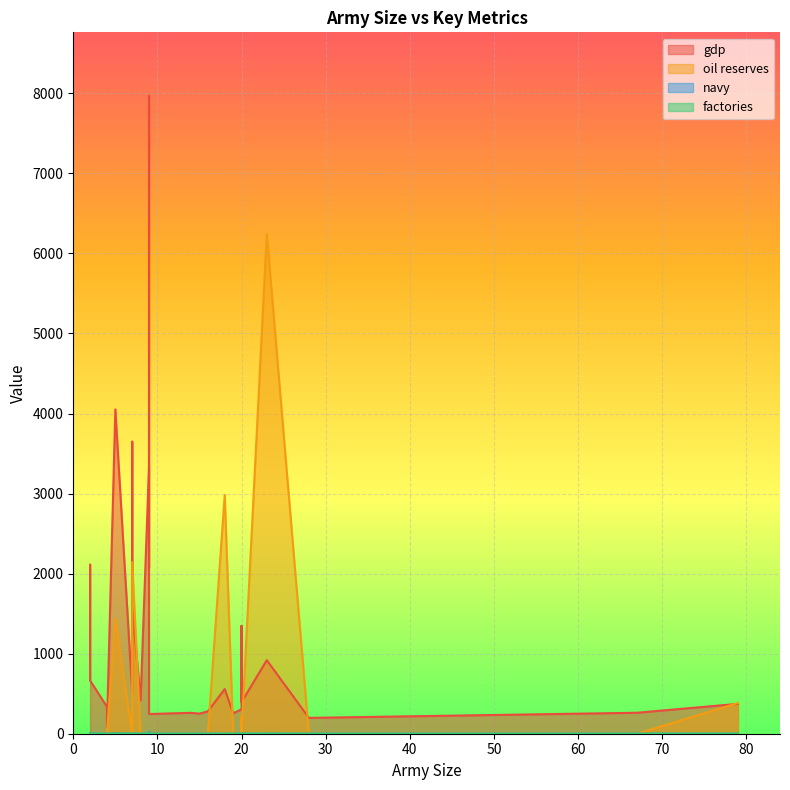

The value of factories at 9 is 1. True or false?

False